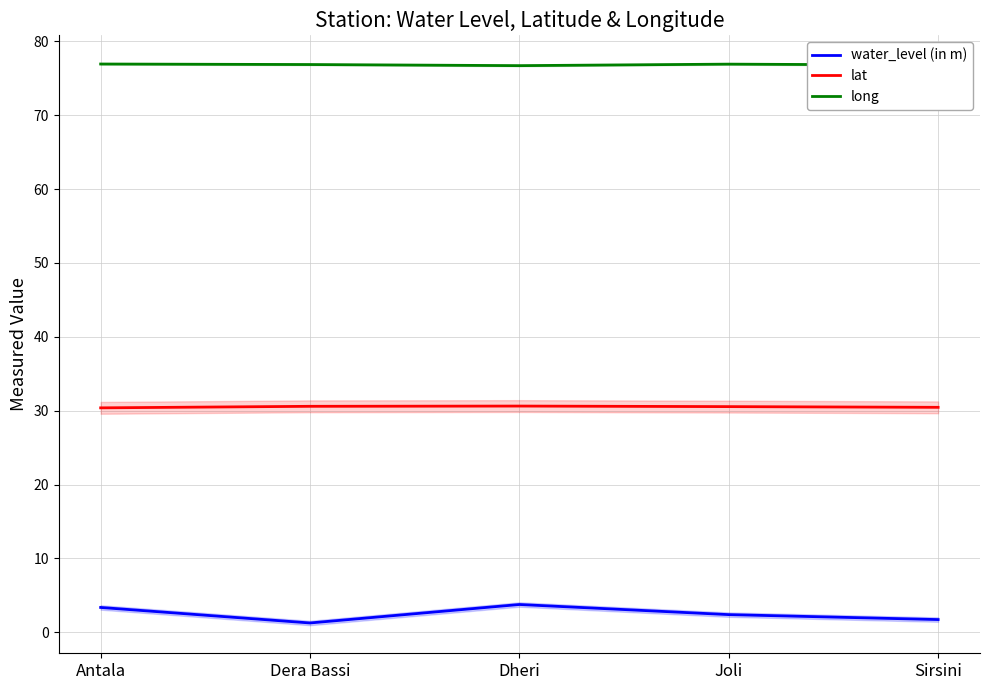

Which series changed the most between Antala and Sirsini?

water_level (in m)